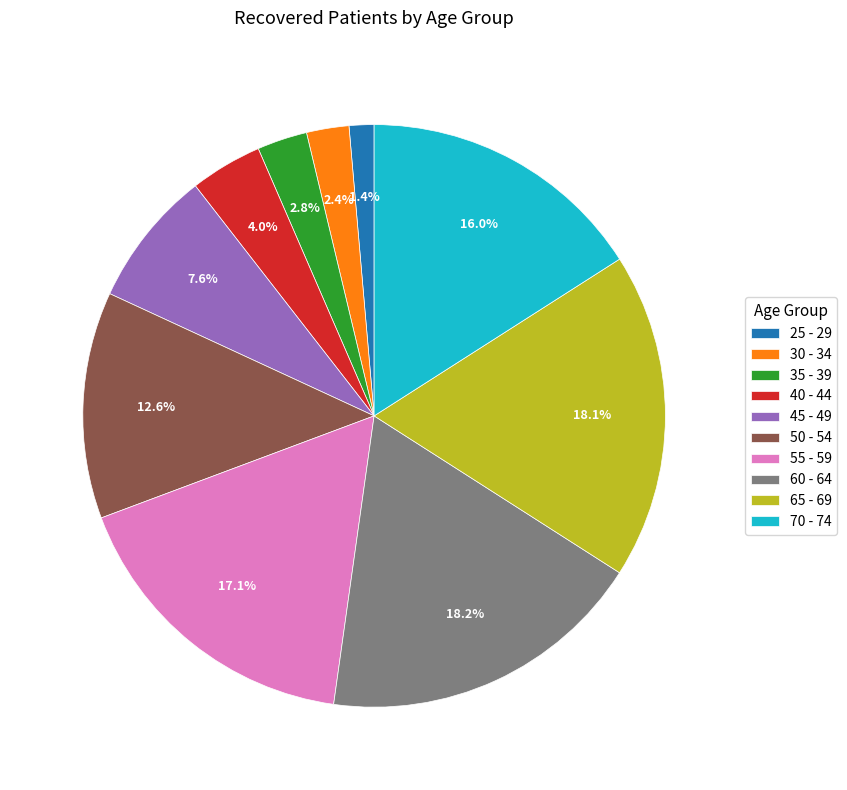

Which category has the smallest portion of the pie?

25 - 29